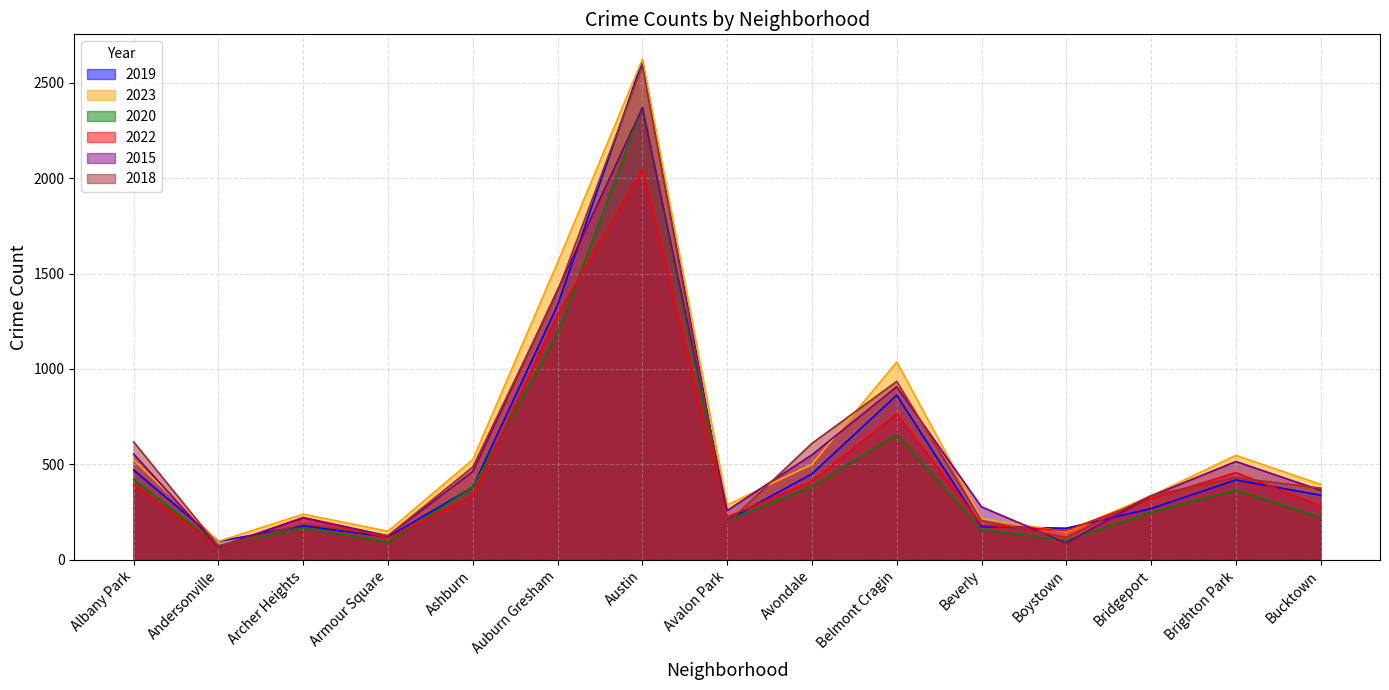

Does the chart have visible grid lines?

Yes